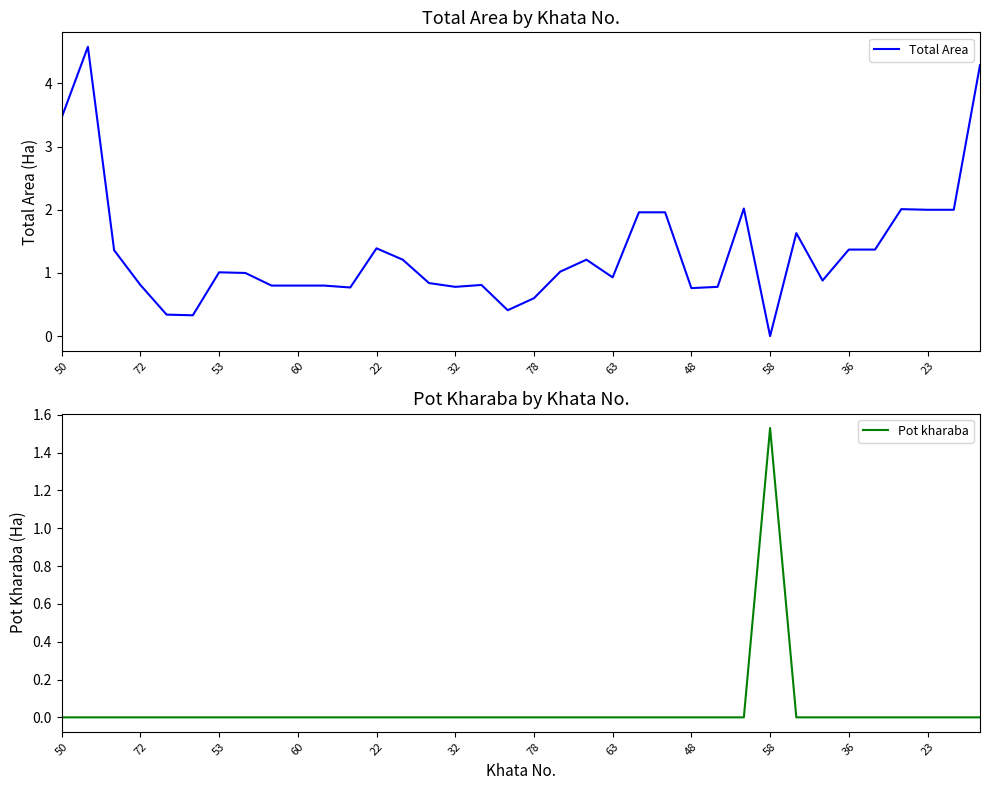

Where does the Total Area series first go above 1?

50